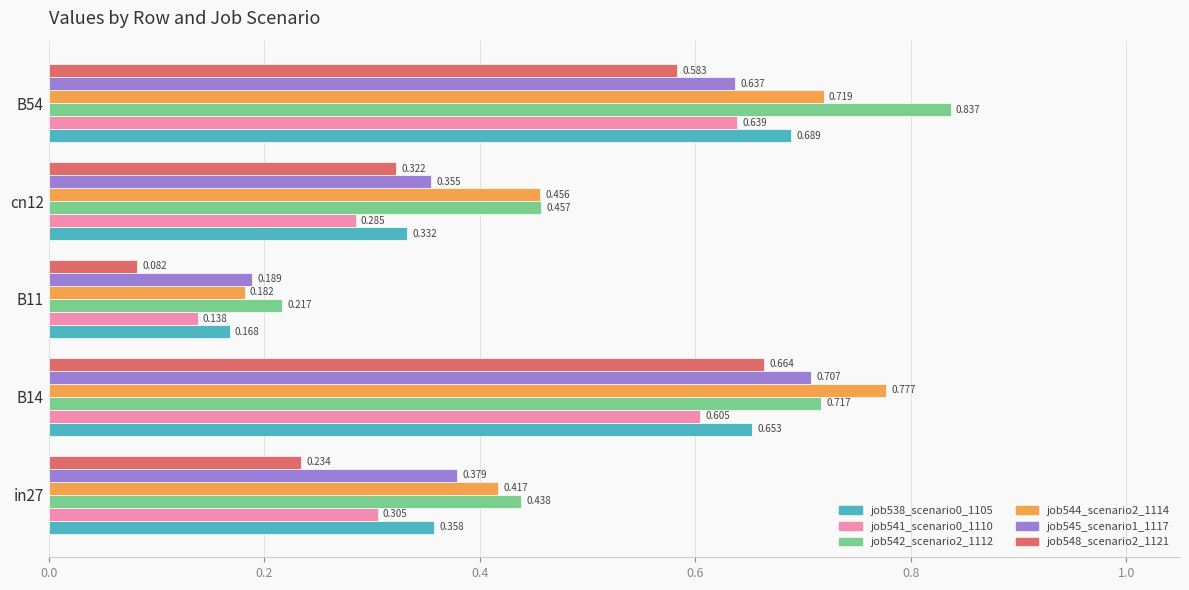

Which label corresponds to the largest value in the chart?

B54